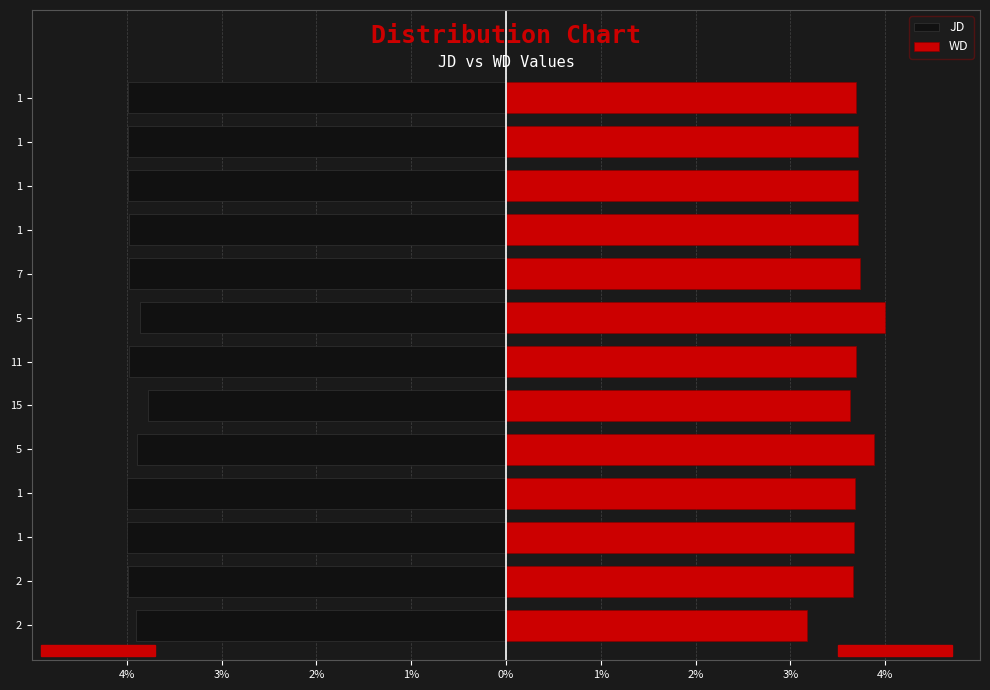

The JD series shows -4.0 at 1. True or false?

True